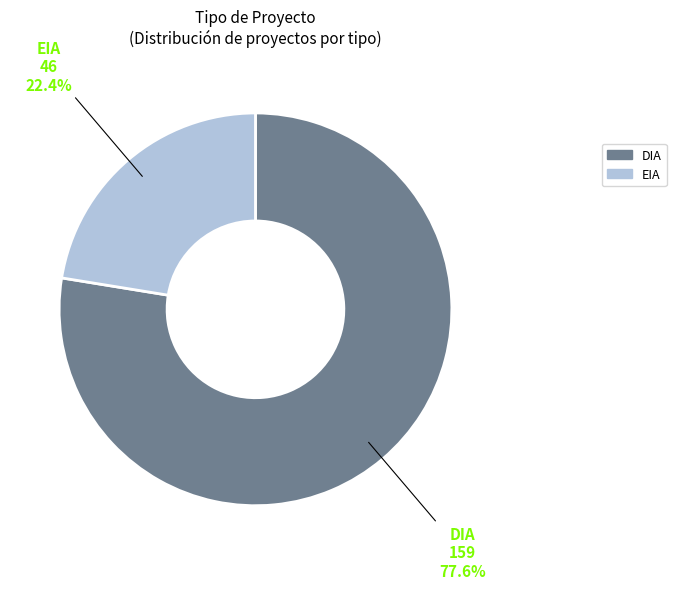

Which slice is the largest?

DIA